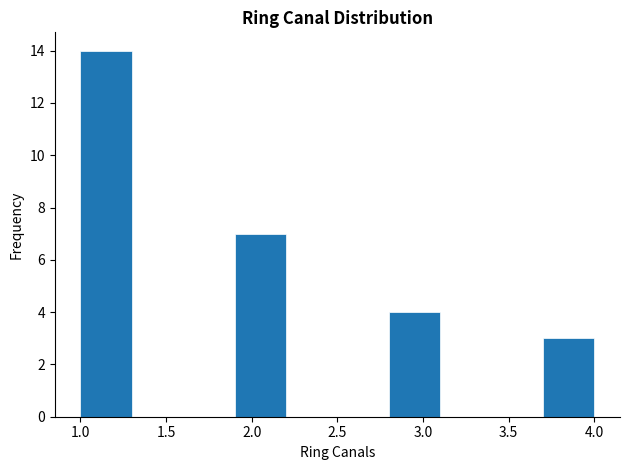

Reading left to right, transcribe this chart: for each bar, give the range it covers on the x-axis and its height. The values are not printed on the chart, so give them approximately, as read against the axis.

1.0 to 1.3: 14
1.3 to 1.6: 0
1.6 to 1.9: 0
1.9 to 2.2: 7
2.2 to 2.5: 0
2.5 to 2.8: 0
2.8 to 3.1: 4
3.1 to 3.4: 0
3.4 to 3.7: 0
3.7 to 4.0: 3